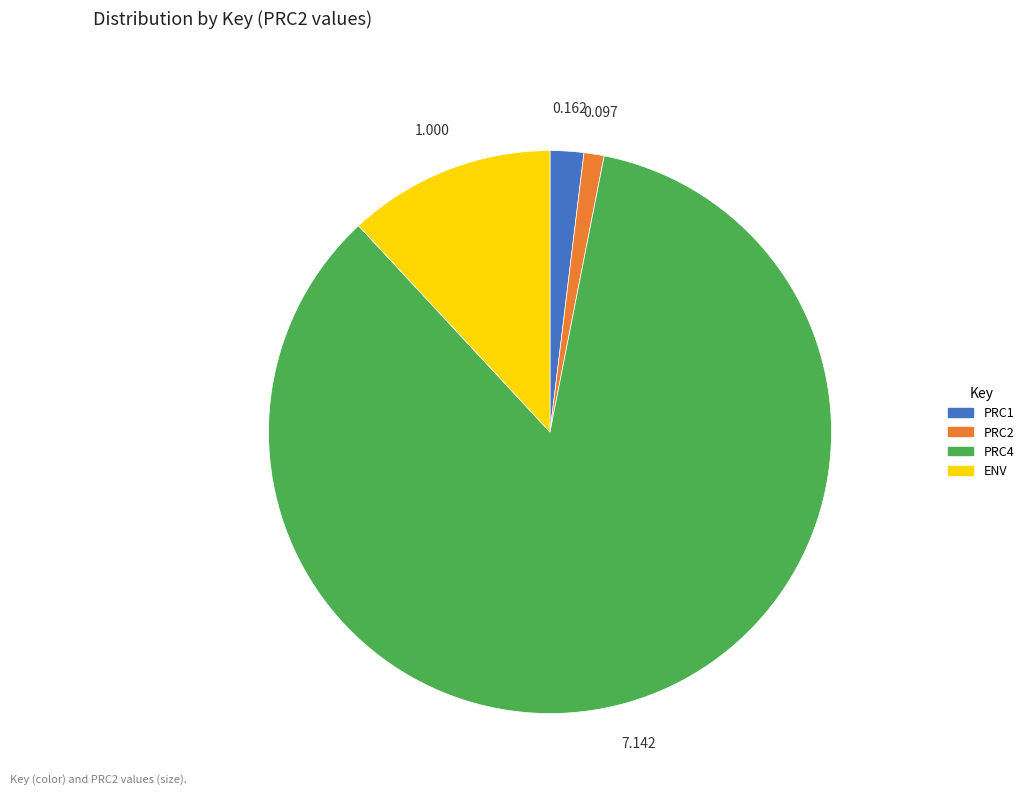

Is there any slice that represents more than half of the pie?

Yes